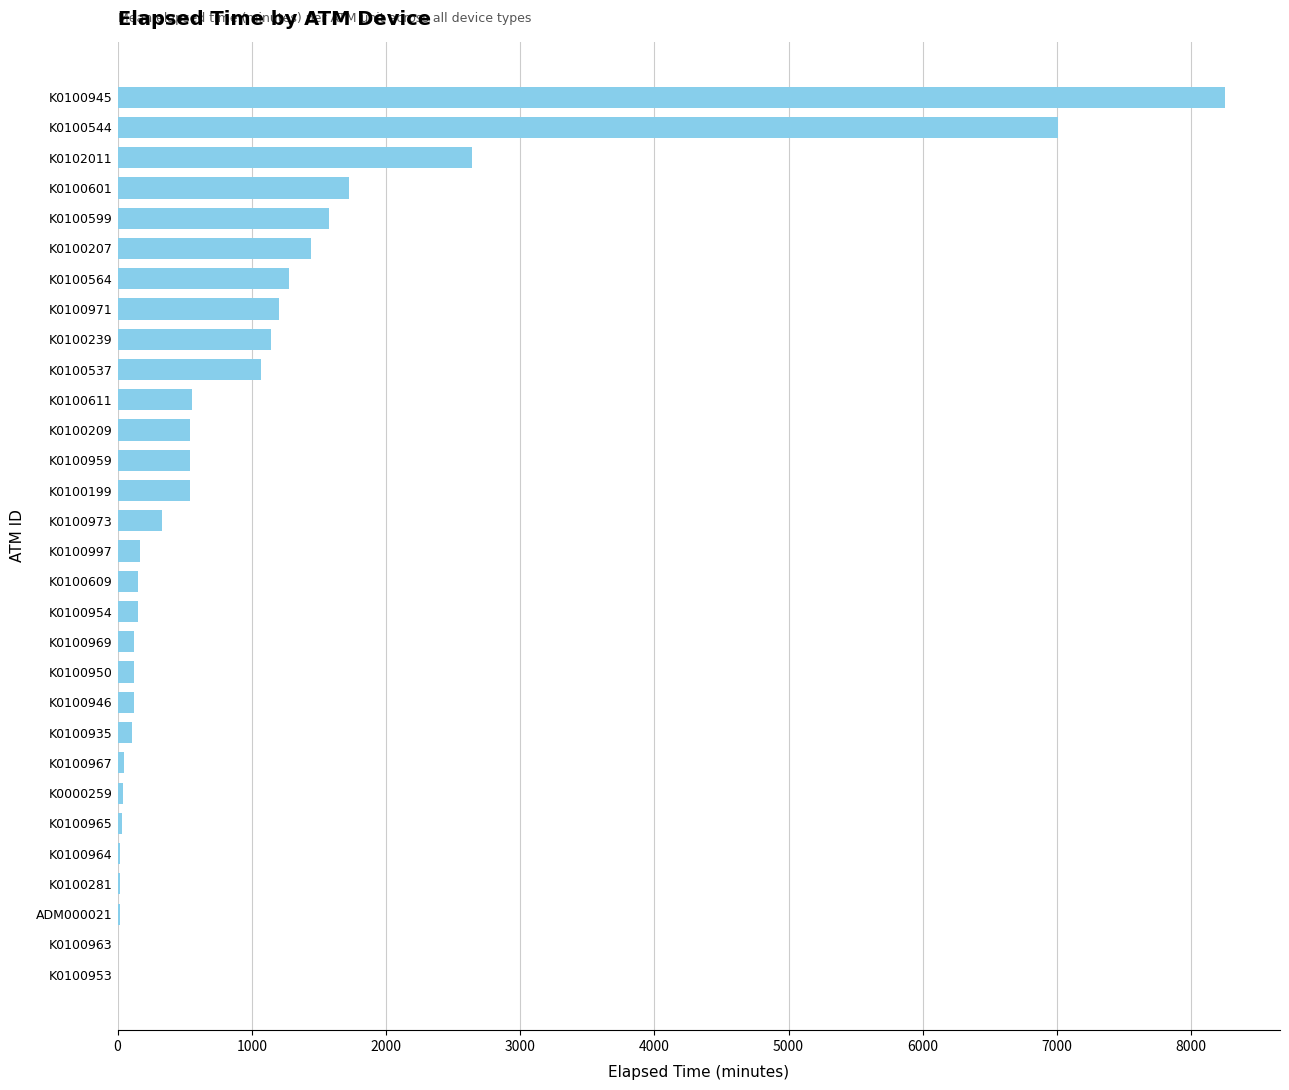

What is the greatest value displayed?

8250